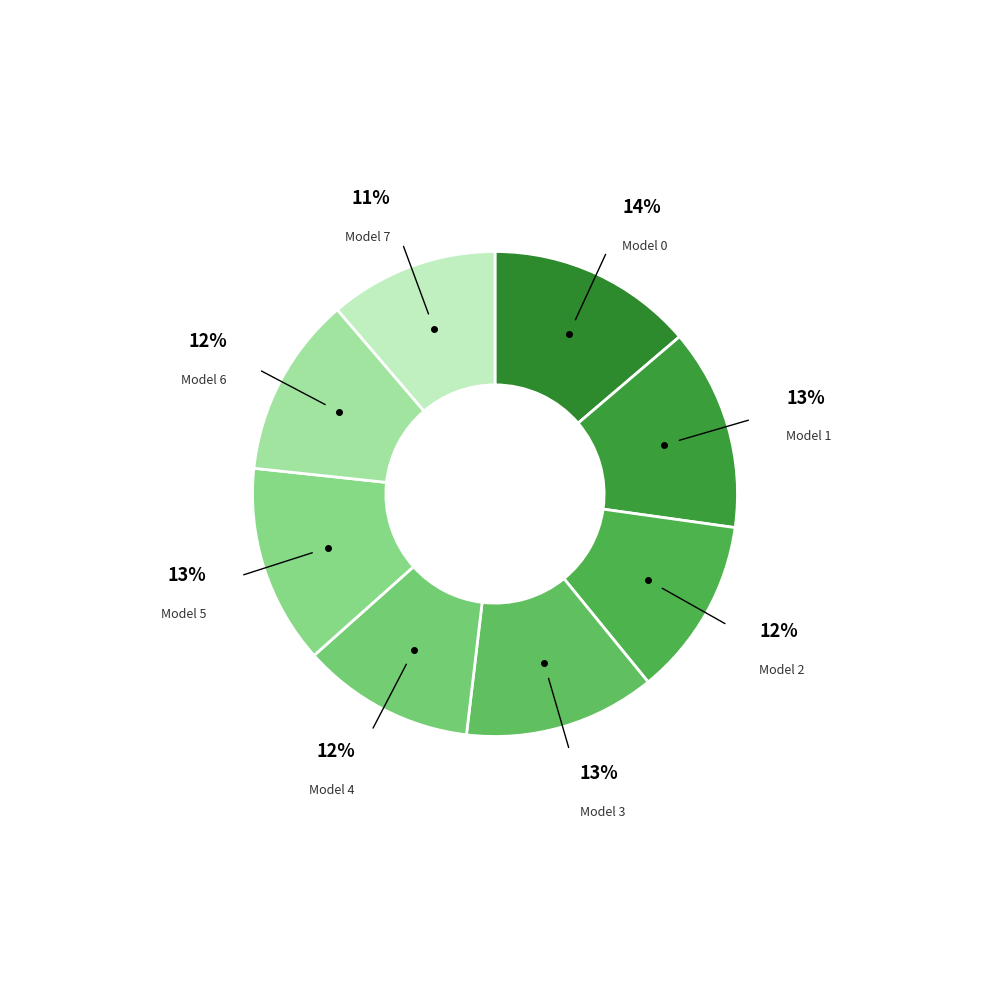

Count the number of slices in the pie.

8